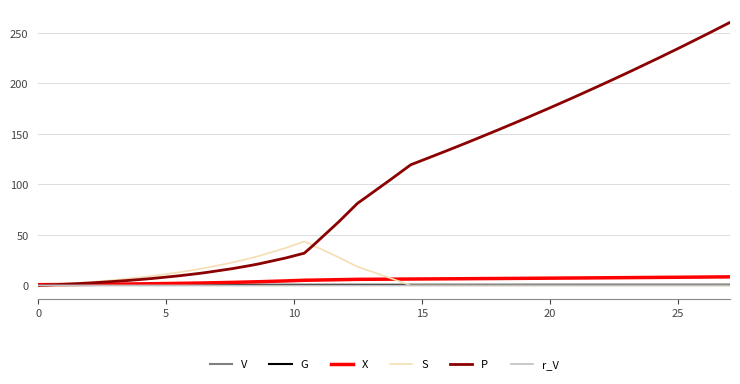

Which series has the largest range (max minus min)?

P